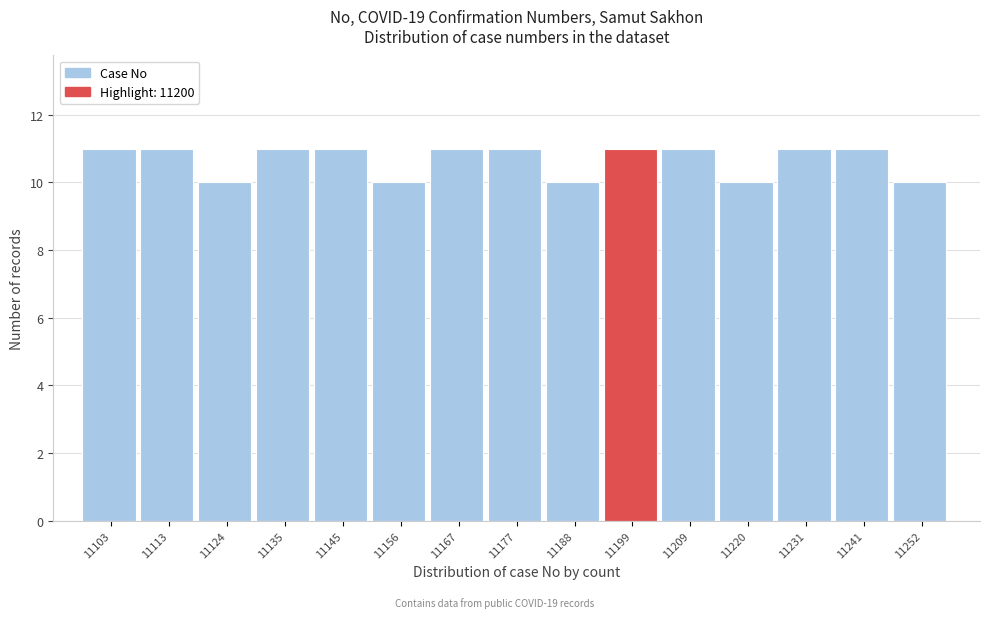

Reading left to right, list all the values displayed in this chart.

11103=11	11113=11	11124=10	11135=11	11145=11	11156=10	11167=11	11177=11	11188=10	11199=11	11209=11	11220=10	11231=11	11241=11	11252=10